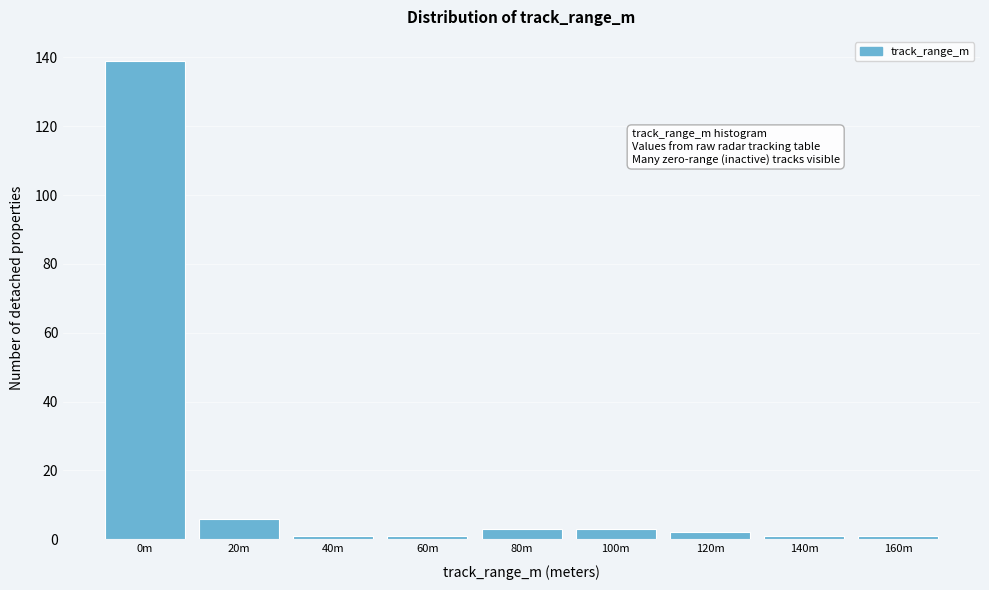

Reading left to right, extract all data points from this chart.

0m=139	20m=6	40m=1	60m=1	80m=3	100m=3	120m=2	140m=1	160m=1